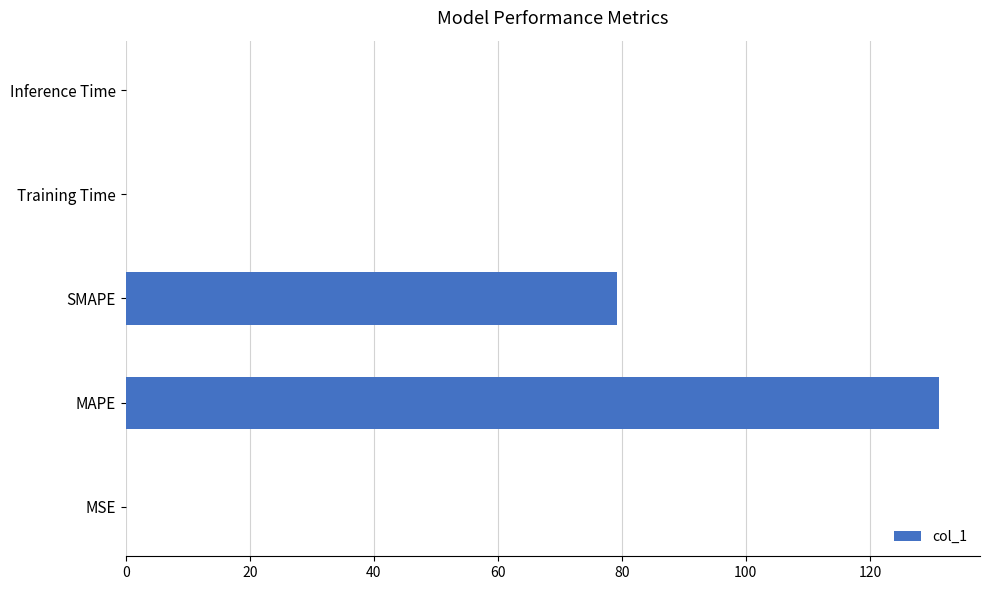

Which has a higher value, SMAPE or Inference Time?

SMAPE